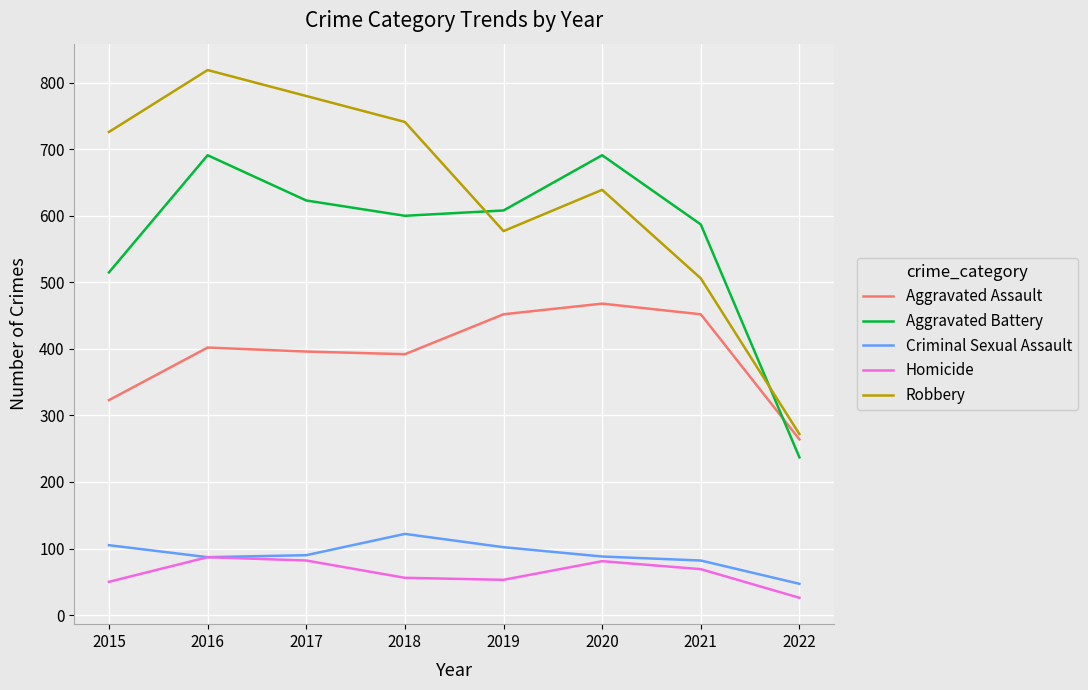

At which category does Criminal Sexual Assault reach its first local peak?

2018